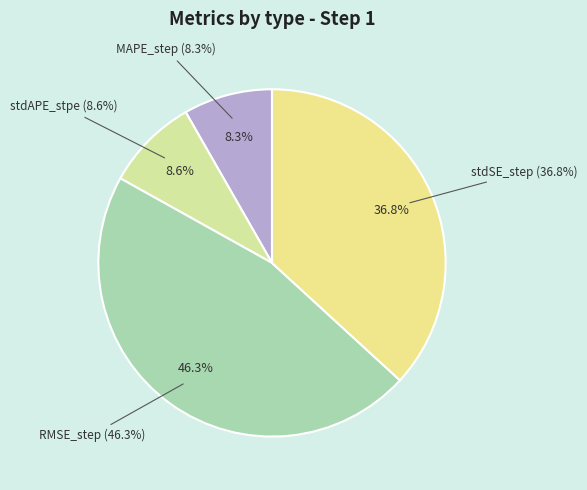

The MAPE_step slice represents 8% of the pie. True or false?

True